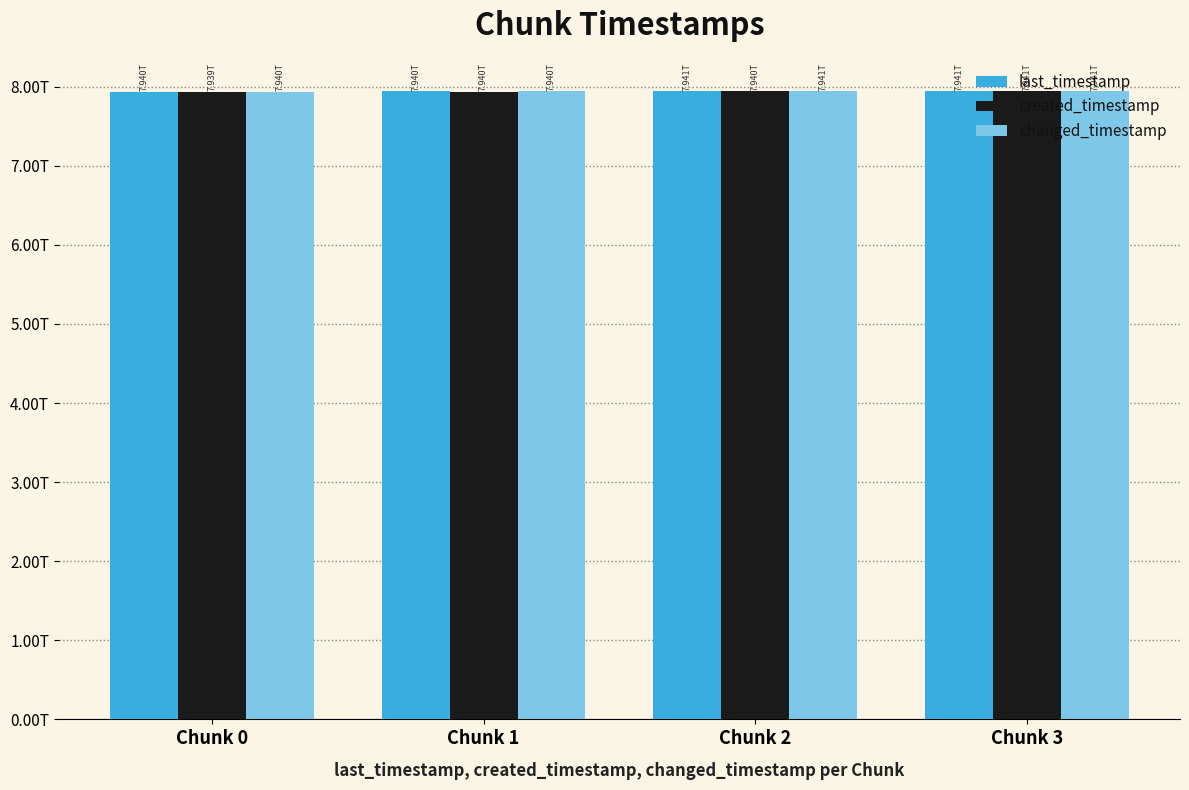

At Chunk 3, list the series in order from largest to smallest.

last_timestamp, changed_timestamp, created_timestamp